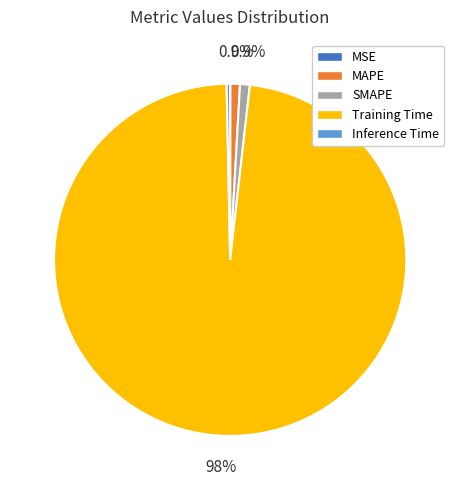

The SMAPE slice represents 1% of the pie. True or false?

True